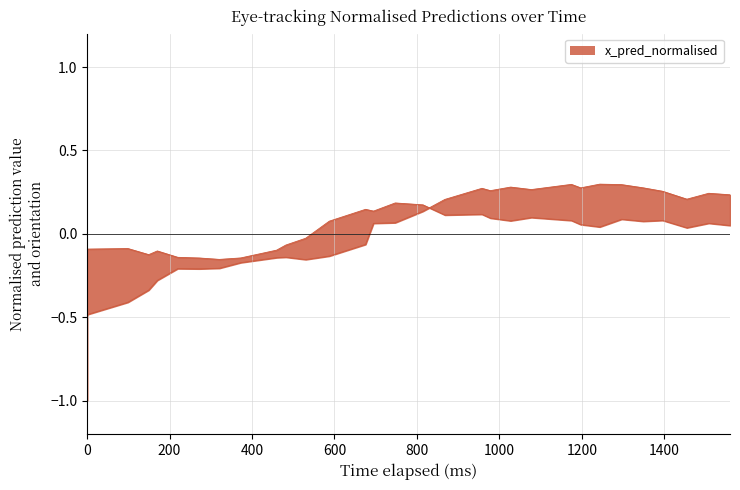

What is the label of the 2nd point from the left?

200